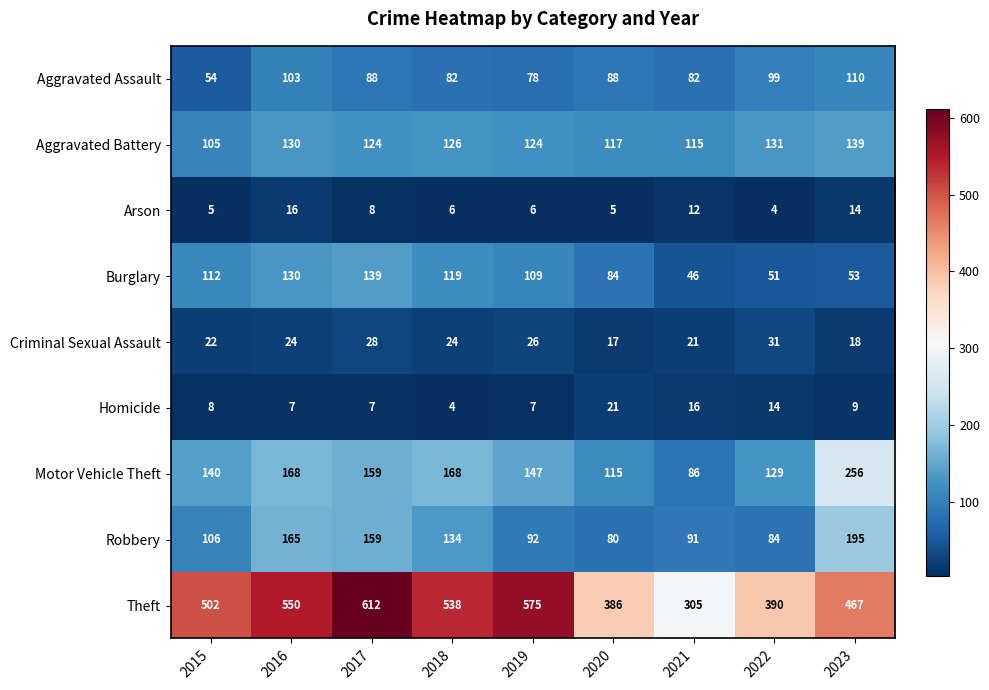

How many data points does each series have?

9